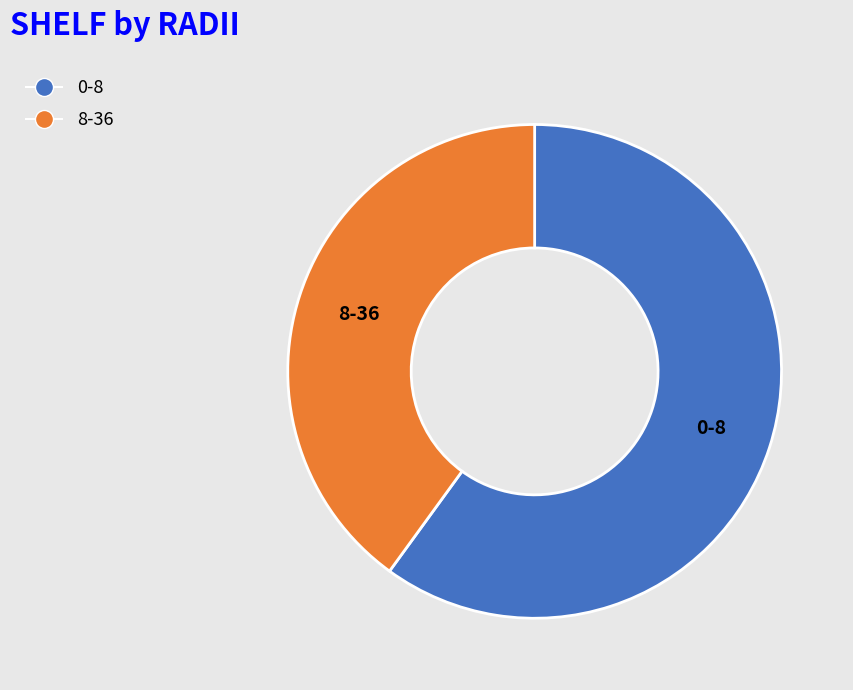

Which has a higher value, 8-36 or 0-8?

0-8